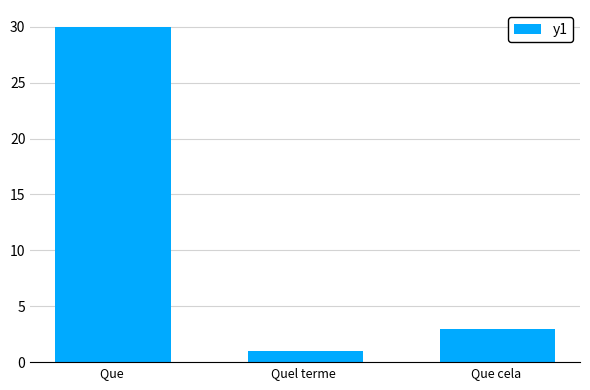

What is the change in value from Que  to Quel terme ?

-29